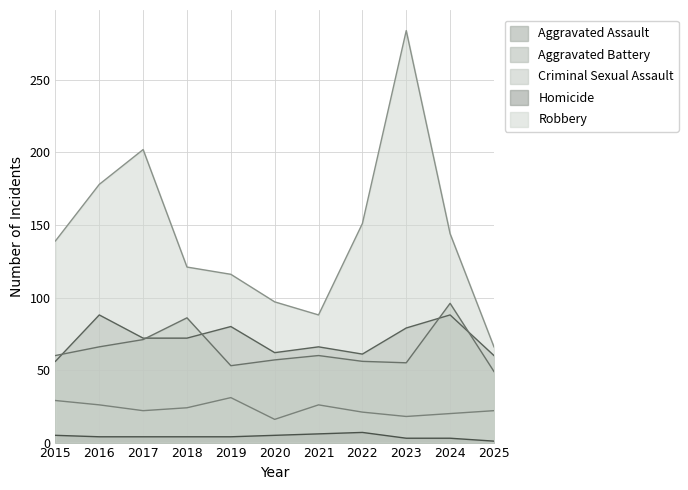

In Robbery, how many points are lower than both neighbors (excluding endpoints)?

1